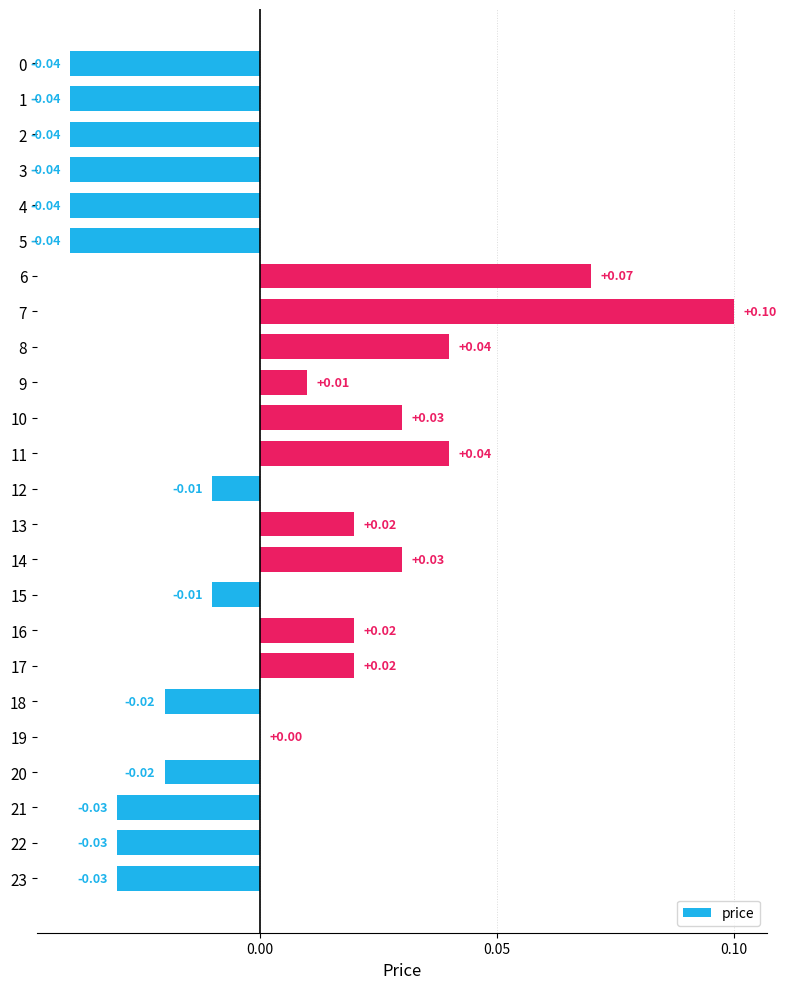

Between 14 and 7, which is larger?

7